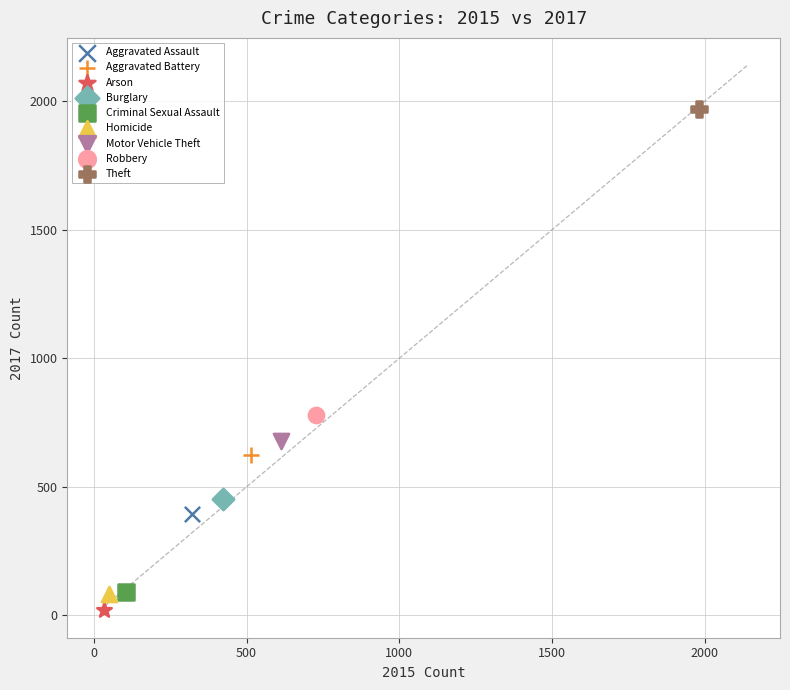

What are all the series names shown in the legend?

Aggravated Assault, Aggravated Battery, Arson, Burglary, Criminal Sexual Assault, Homicide, Motor Vehicle Theft, Robbery, Theft